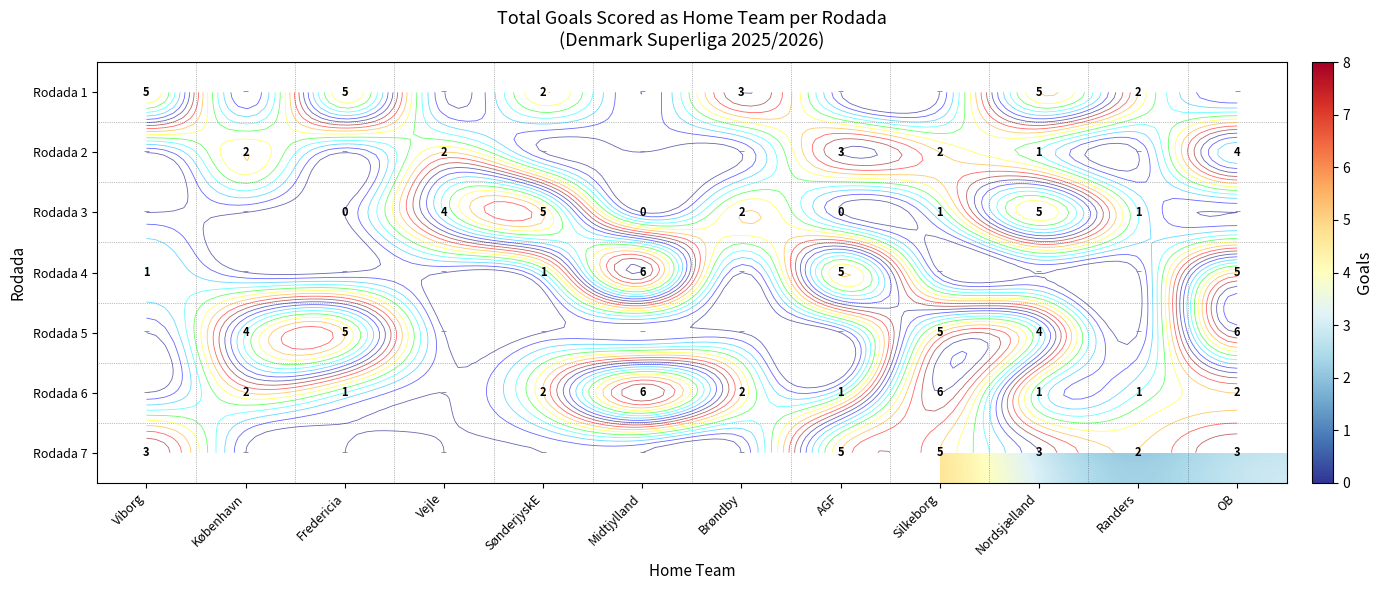

Which series has the largest range (max minus min)?

Rodada 4